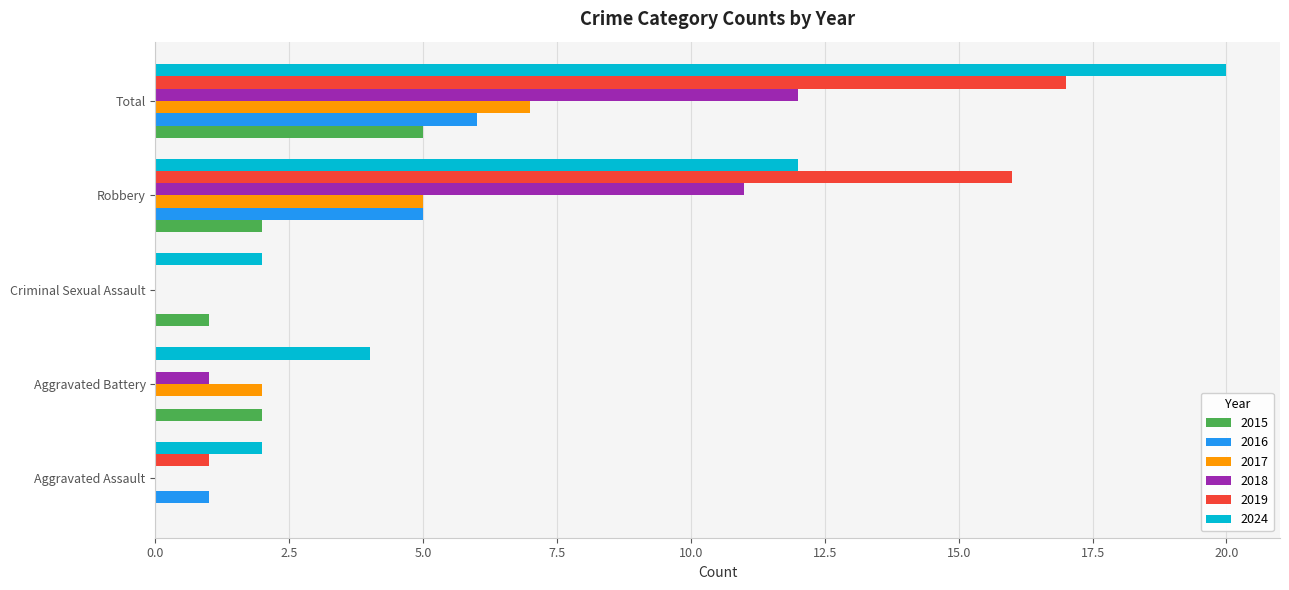

Between Criminal Sexual Assault and Robbery, which series saw the biggest shift?

2019